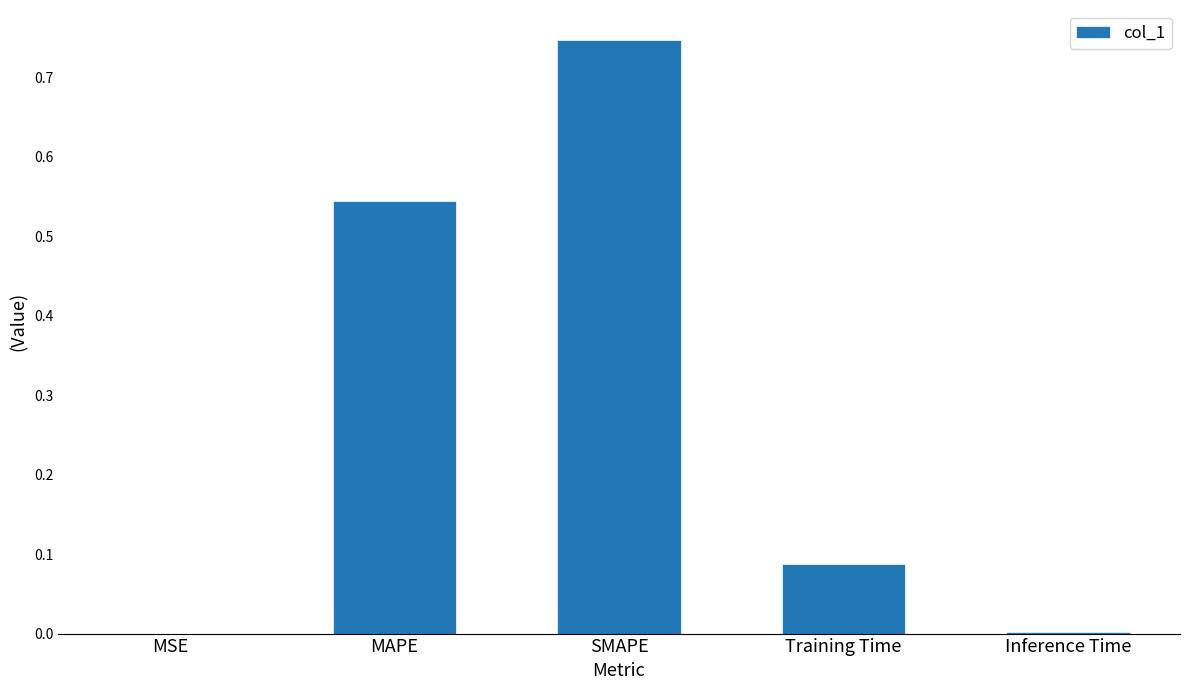

True or false: the data shows 0.4 at MAPE.

False